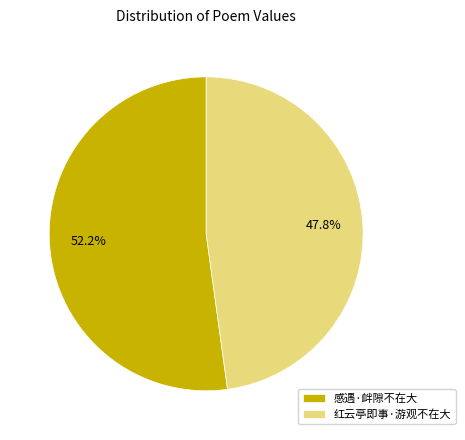

Is it true that 红云亭即事·游观不在大 is 36% of the pie?

False